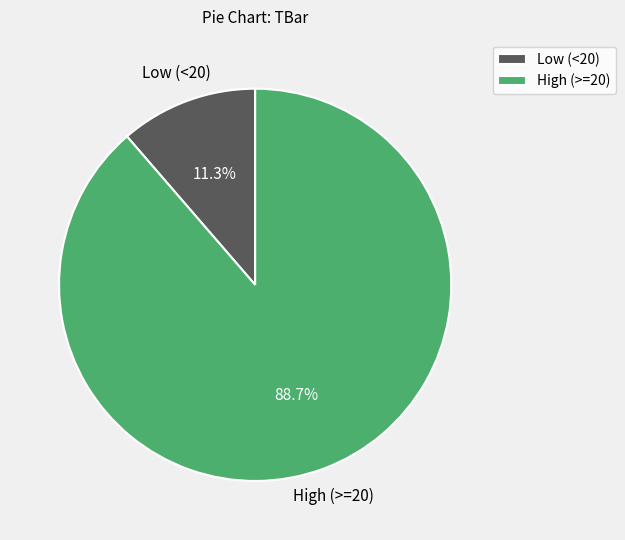

Approximately how many times larger is the value at High (>=20) compared to Low (<20)?

7.8